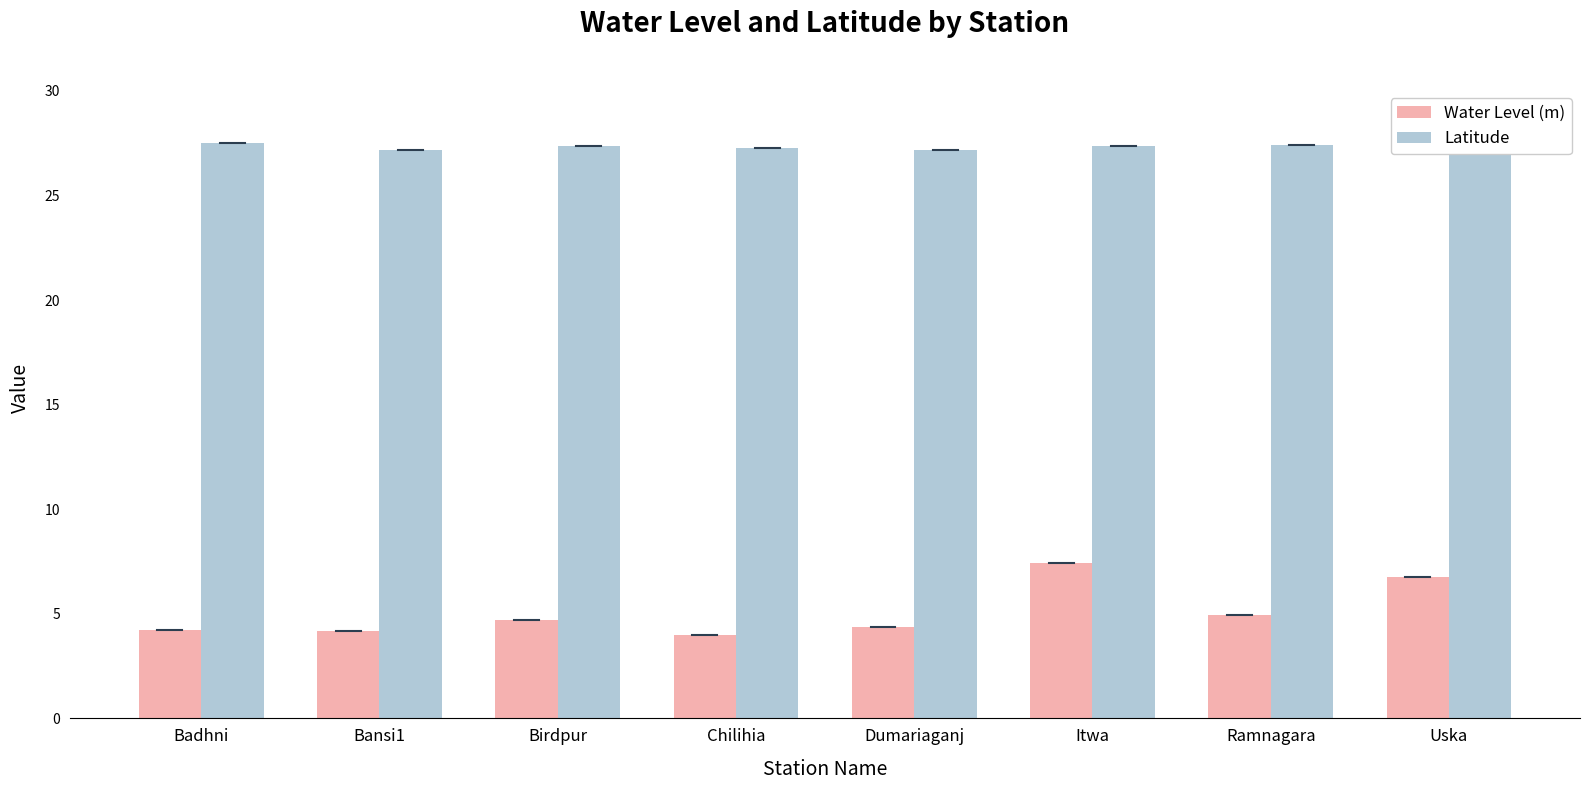

What position from the right is Uska?

1